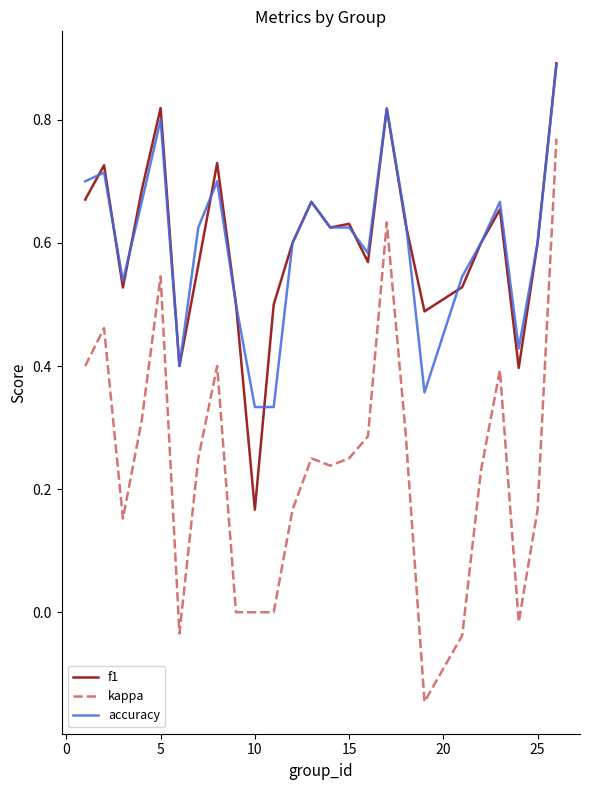

At how many categories does at least one series exceed 0?

25